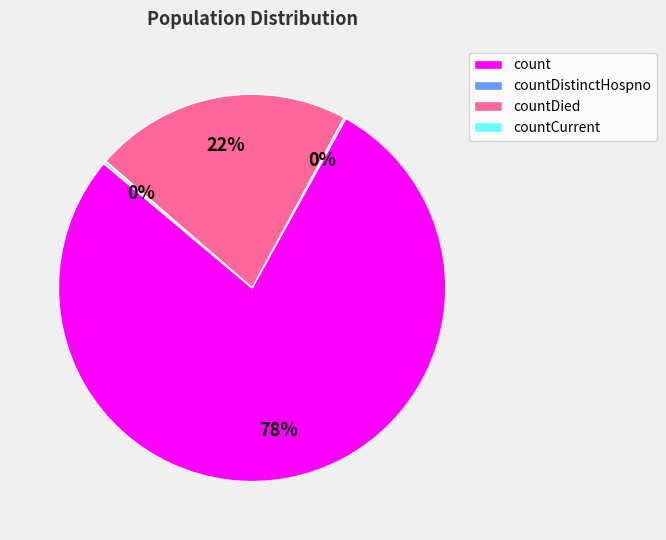

Is there a majority slice in this chart?

Yes